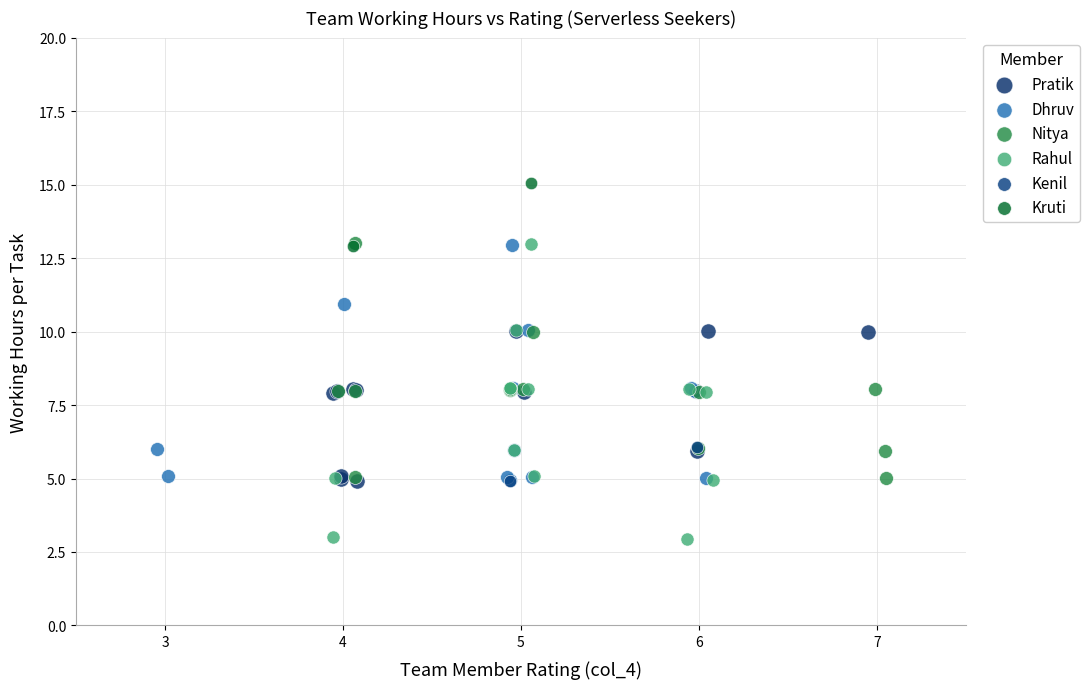

Which series reaches the minimum Y coordinate?

Rahul